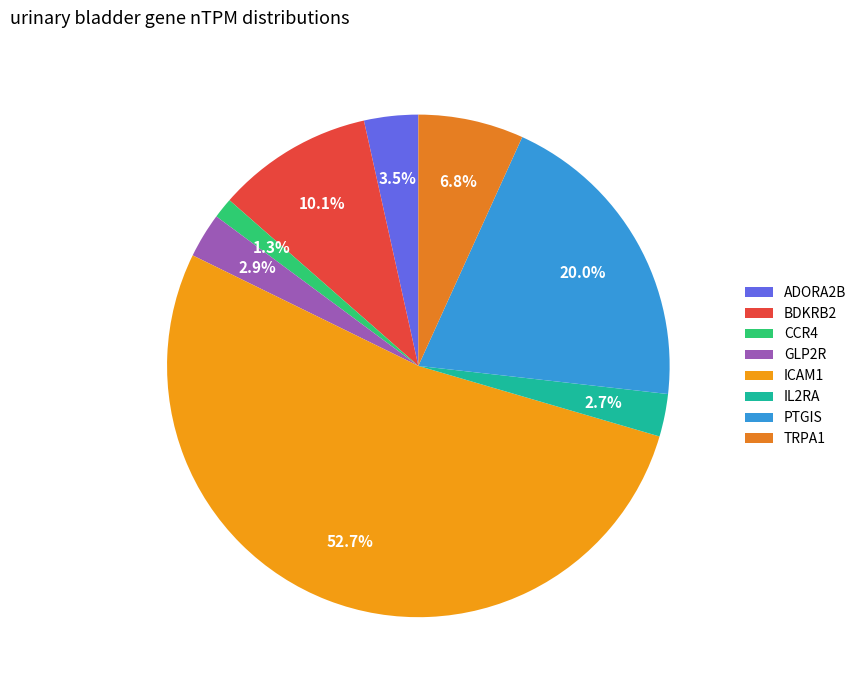

To the nearest percent, what percentage of the pie is GLP2R?

3%